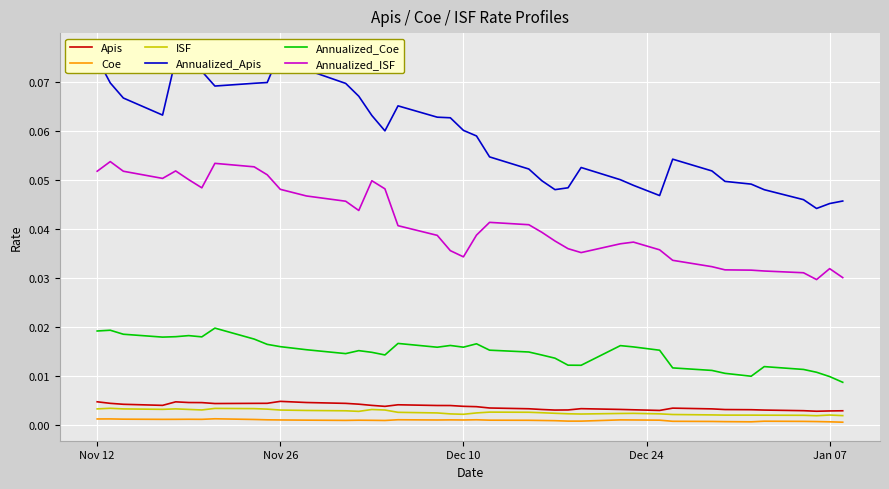

True or false: Annualized_Coe and Apis intersect in this chart.

False